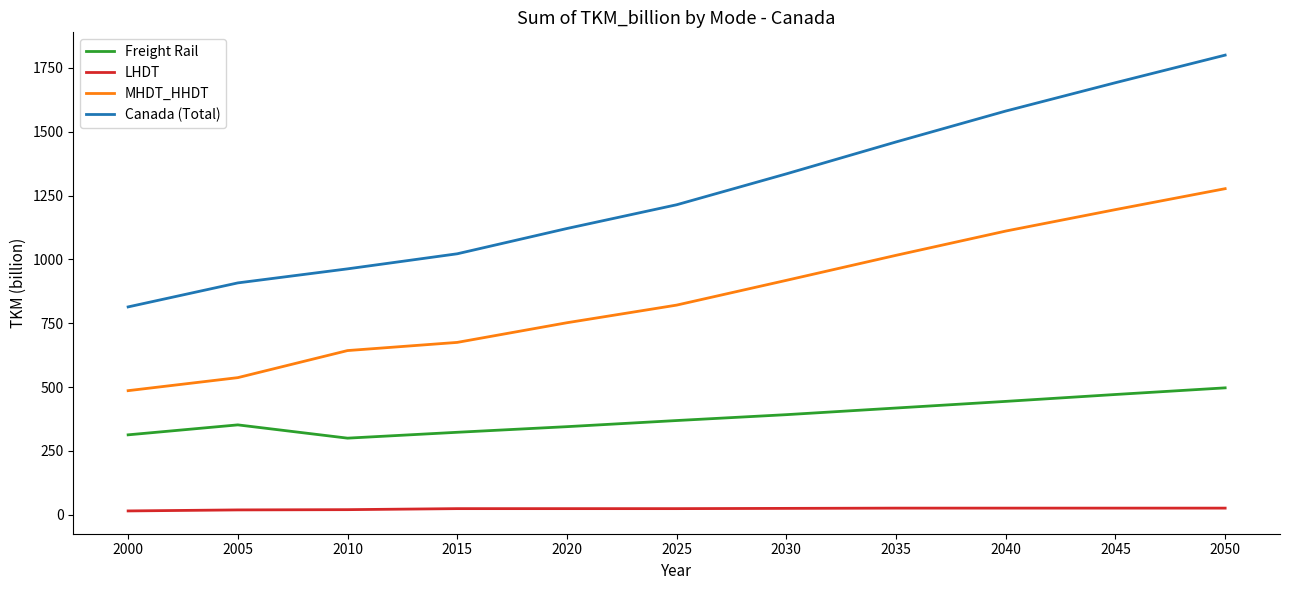

What is the difference between the second highest and second lowest values in the Canada (Total) series?

784